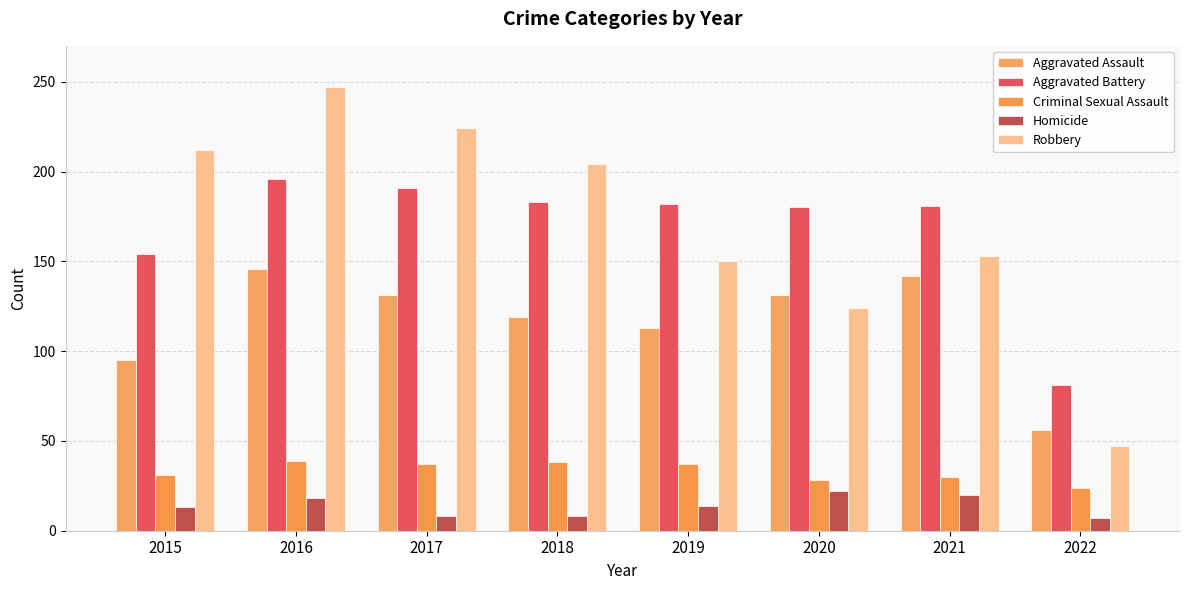

Which series has the largest total across all categories?

Robbery